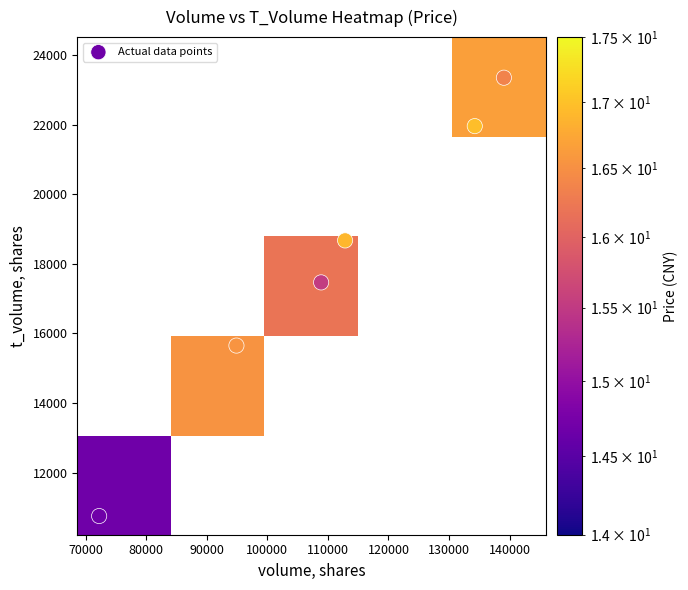

What is the difference between the 139066 values at price and t_volume?

23337.7